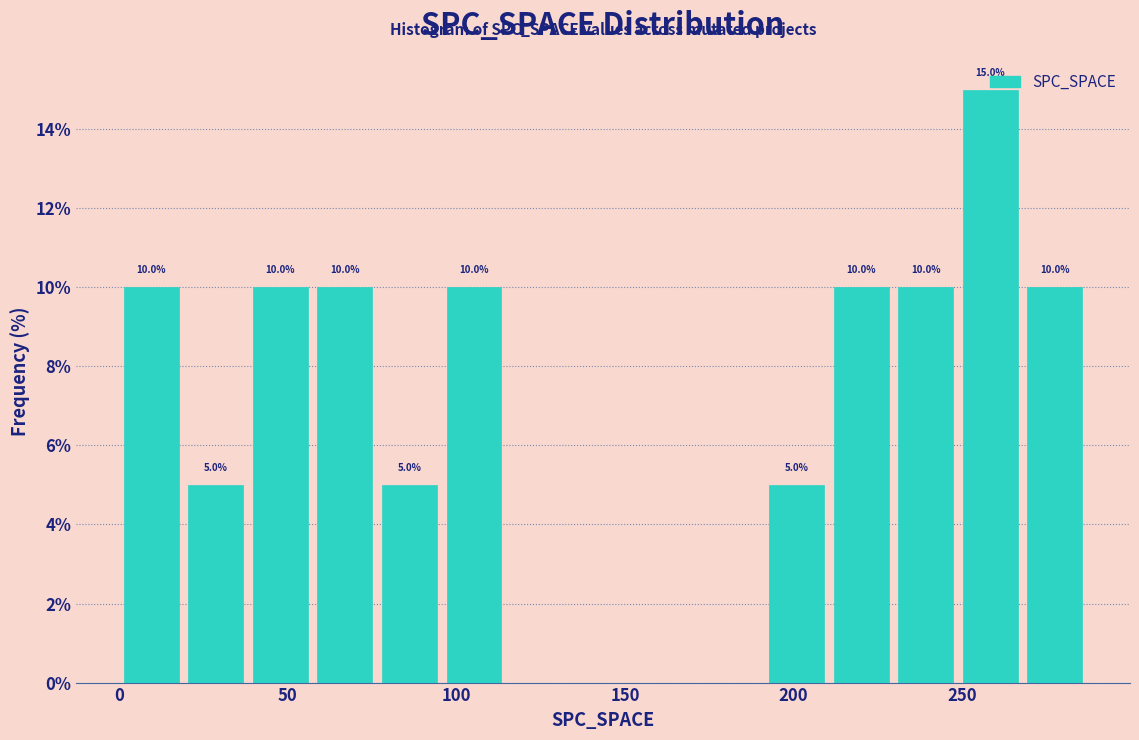

Read against the x-axis, roughly where is the centre of the tallest bar?

260